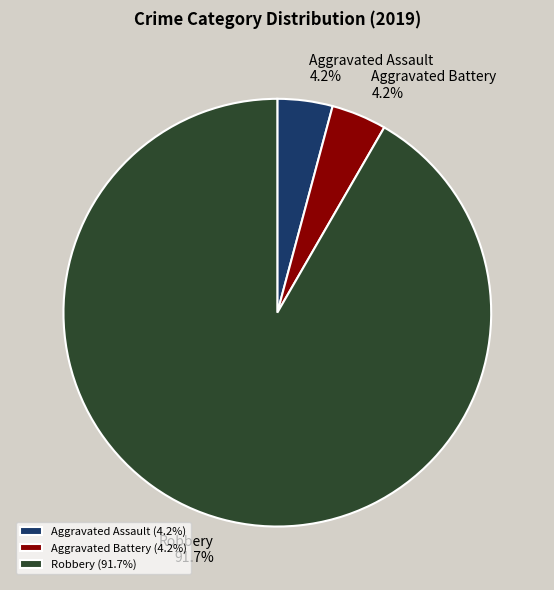

Is the sum of Aggravated Battery and Aggravated Assault greater than half?

No